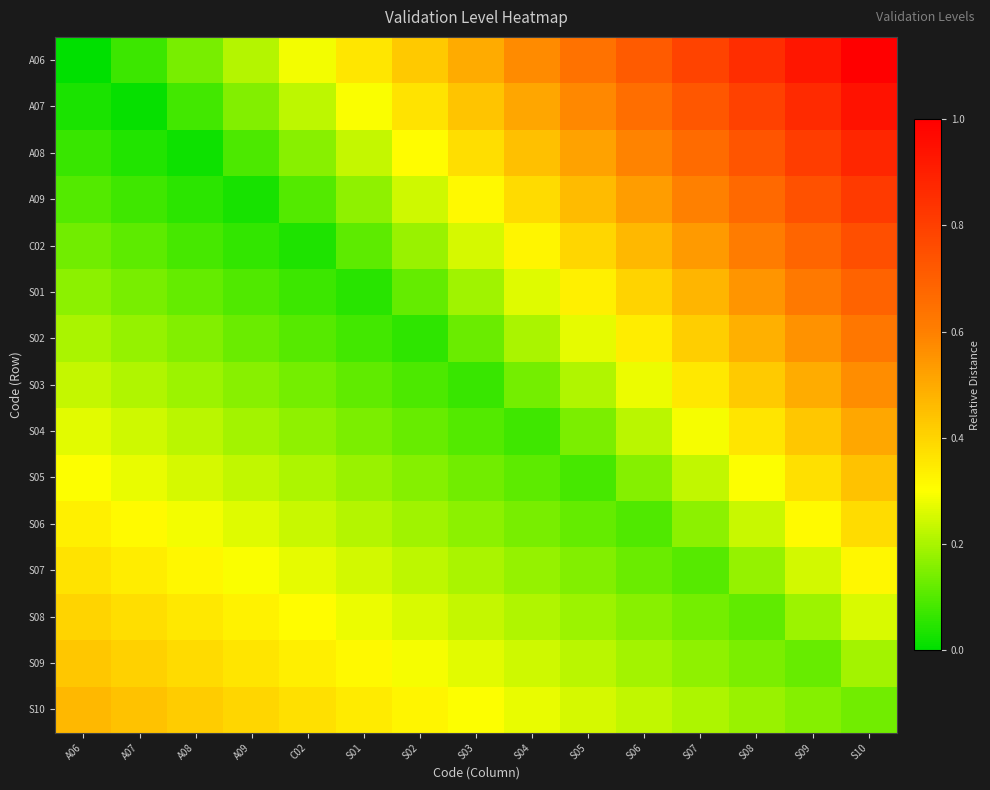

Reading left to right, what are all the values shown in this chart?

A06: A06=0.0	A07=0.1	A08=0.1	A09=0.2	C02=0.3	S01=0.4	S02=0.4	S03=0.5	S04=0.6	S05=0.6	S06=0.7	S07=0.8	S08=0.9	S09=0.9	S10=1.0
A07: A06=0.0	A07=0.0	A08=0.1	A09=0.2	C02=0.2	S01=0.3	S02=0.4	S03=0.4	S04=0.5	S05=0.6	S06=0.7	S07=0.7	S08=0.8	S09=0.9	S10=0.9
A08: A06=0.1	A07=0.0	A08=0.0	A09=0.1	C02=0.2	S01=0.2	S02=0.3	S03=0.4	S04=0.4	S05=0.5	S06=0.6	S07=0.7	S08=0.7	S09=0.8	S10=0.9
A09: A06=0.1	A07=0.1	A08=0.1	A09=0.0	C02=0.1	S01=0.2	S02=0.2	S03=0.3	S04=0.4	S05=0.5	S06=0.5	S07=0.6	S08=0.7	S09=0.7	S10=0.8
C02: A06=0.1	A07=0.1	A08=0.1	A09=0.1	C02=0.0	S01=0.1	S02=0.2	S03=0.3	S04=0.3	S05=0.4	S06=0.5	S07=0.5	S08=0.6	S09=0.7	S10=0.8
S01: A06=0.2	A07=0.1	A08=0.1	A09=0.1	C02=0.1	S01=0.0	S02=0.1	S03=0.2	S04=0.3	S05=0.3	S06=0.4	S07=0.5	S08=0.5	S09=0.6	S10=0.7
S02: A06=0.2	A07=0.2	A08=0.2	A09=0.1	C02=0.1	S01=0.1	S02=0.1	S03=0.1	S04=0.2	S05=0.3	S06=0.3	S07=0.4	S08=0.5	S09=0.6	S10=0.6
S03: A06=0.2	A07=0.2	A08=0.2	A09=0.2	C02=0.1	S01=0.1	S02=0.1	S03=0.1	S04=0.1	S05=0.2	S06=0.3	S07=0.4	S08=0.4	S09=0.5	S10=0.6
S04: A06=0.3	A07=0.2	A08=0.2	A09=0.2	C02=0.2	S01=0.1	S02=0.1	S03=0.1	S04=0.1	S05=0.1	S06=0.2	S07=0.3	S08=0.4	S09=0.4	S10=0.5
S05: A06=0.3	A07=0.3	A08=0.3	A09=0.2	C02=0.2	S01=0.2	S02=0.2	S03=0.1	S04=0.1	S05=0.1	S06=0.2	S07=0.2	S08=0.3	S09=0.4	S10=0.4
S06: A06=0.3	A07=0.3	A08=0.3	A09=0.3	C02=0.2	S01=0.2	S02=0.2	S03=0.2	S04=0.1	S05=0.1	S06=0.1	S07=0.2	S08=0.2	S09=0.3	S10=0.4
S07: A06=0.4	A07=0.3	A08=0.3	A09=0.3	C02=0.3	S01=0.2	S02=0.2	S03=0.2	S04=0.2	S05=0.2	S06=0.1	S07=0.1	S08=0.2	S09=0.2	S10=0.3
S08: A06=0.4	A07=0.4	A08=0.4	A09=0.3	C02=0.3	S01=0.3	S02=0.3	S03=0.2	S04=0.2	S05=0.2	S06=0.2	S07=0.1	S08=0.1	S09=0.2	S10=0.3
S09: A06=0.4	A07=0.4	A08=0.4	A09=0.4	C02=0.3	S01=0.3	S02=0.3	S03=0.3	S04=0.2	S05=0.2	S06=0.2	S07=0.2	S08=0.1	S09=0.1	S10=0.2
S10: A06=0.5	A07=0.4	A08=0.4	A09=0.4	C02=0.4	S01=0.3	S02=0.3	S03=0.3	S04=0.3	S05=0.3	S06=0.2	S07=0.2	S08=0.2	S09=0.2	S10=0.1